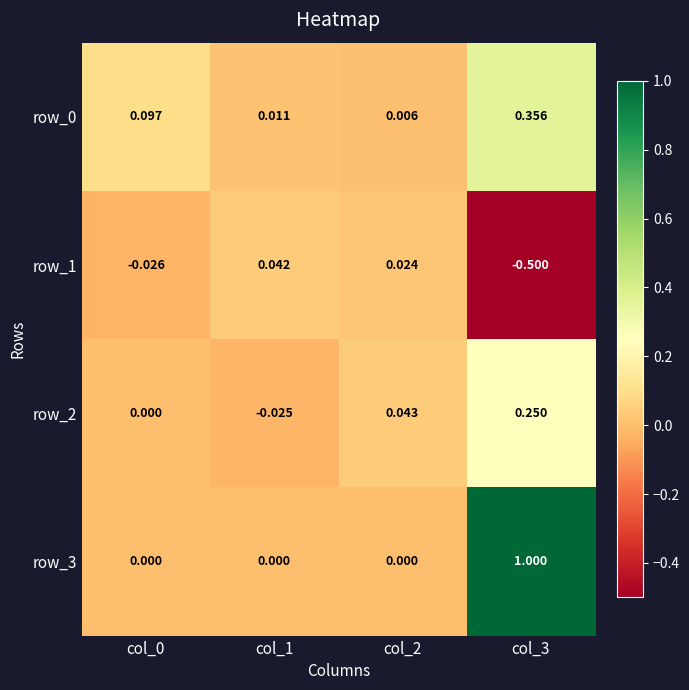

Which category has the highest value in the row_2 series?

col_3